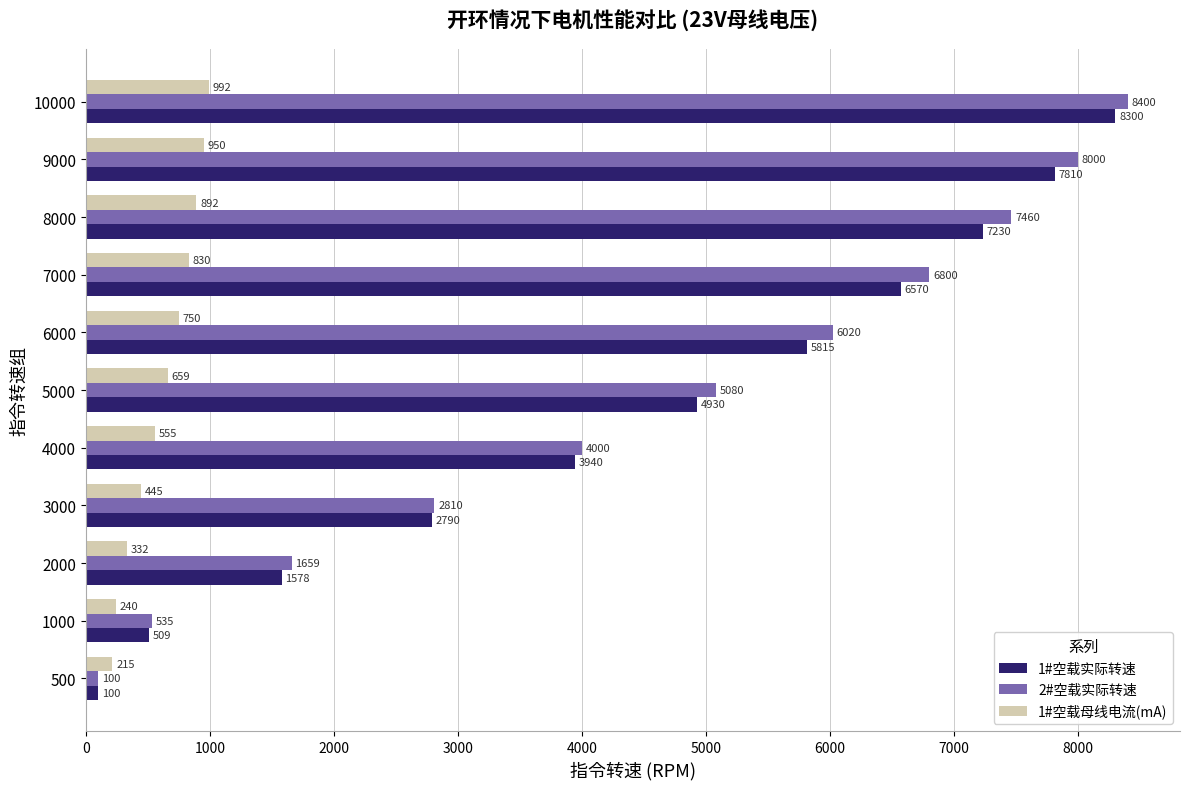

How many data points in 1#空载实际转速 are less than 4930?

5